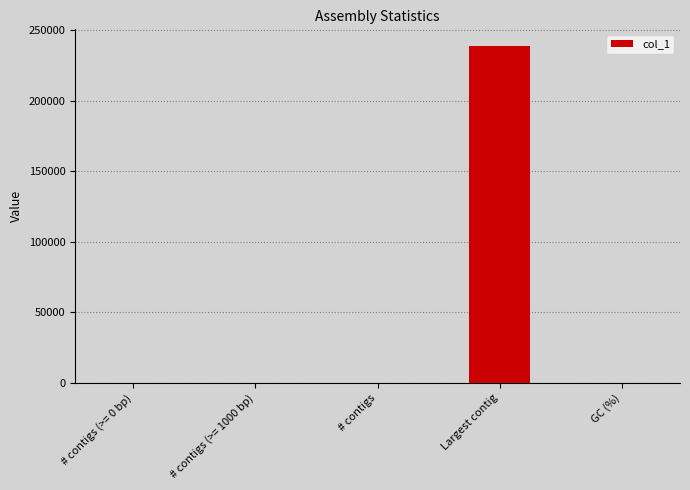

The value at Largest contig is 238595.0. True or false?

True